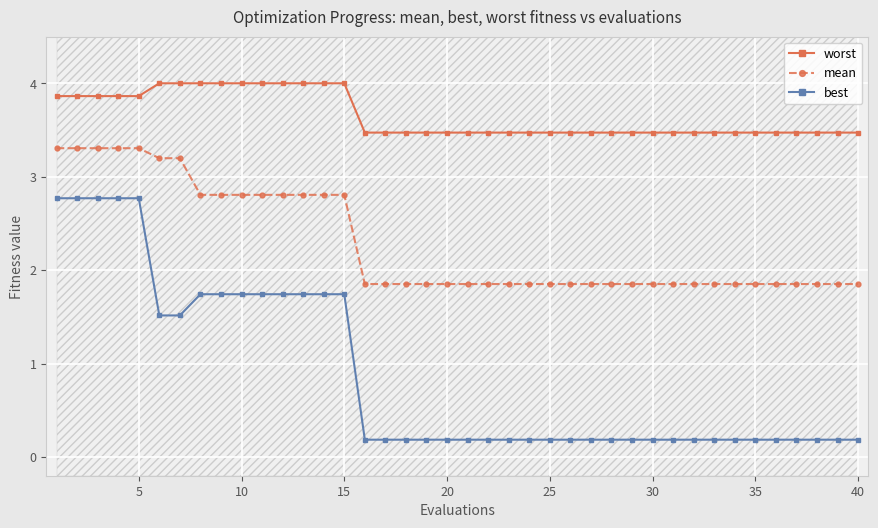

What value does the mean series have at 10?

2.8